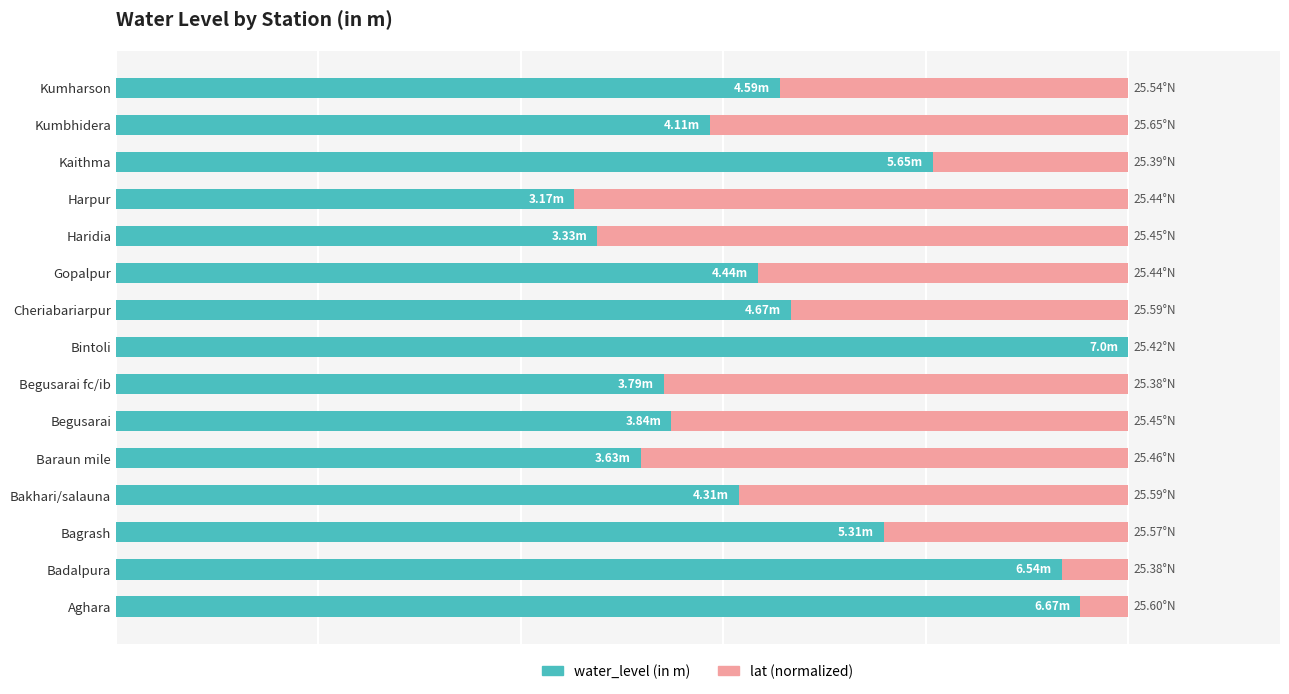

What is the average value of the lat (normalized) series?

32.3